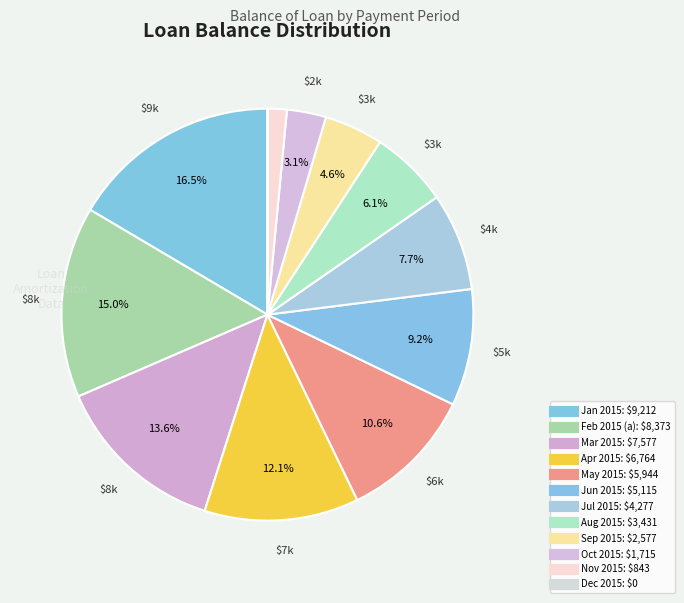

How many segments does this pie chart have?

12